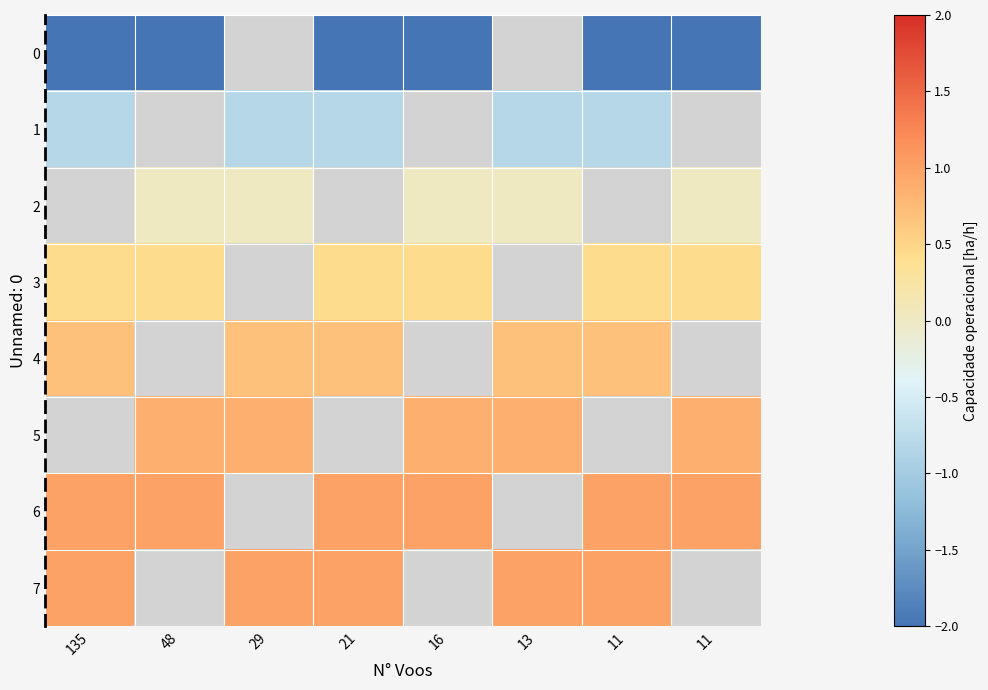

Count the number of data series in this chart.

8